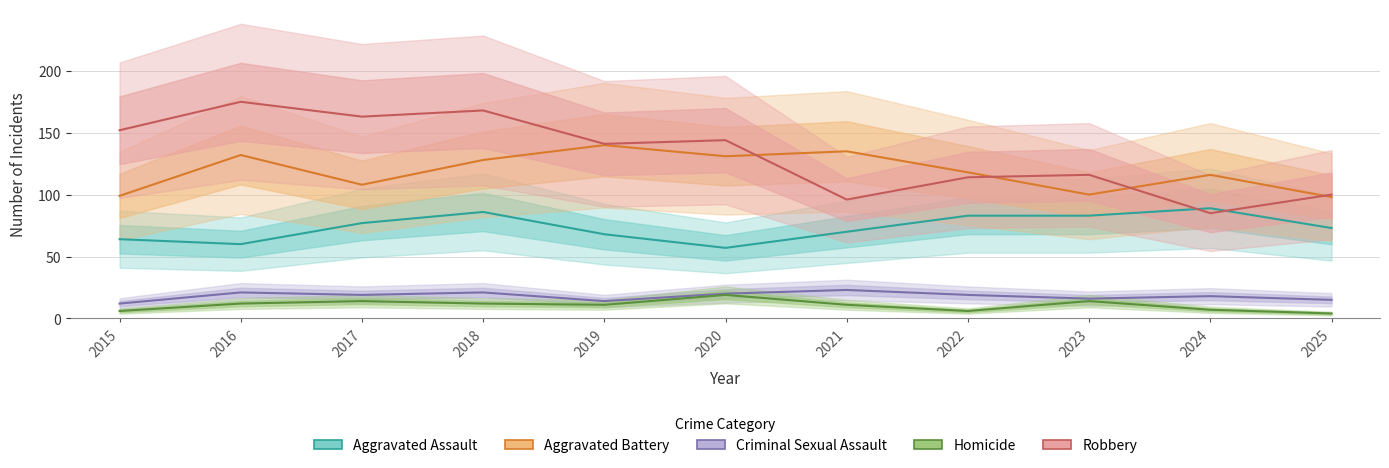

What value does the Robbery series have at 2015?

152